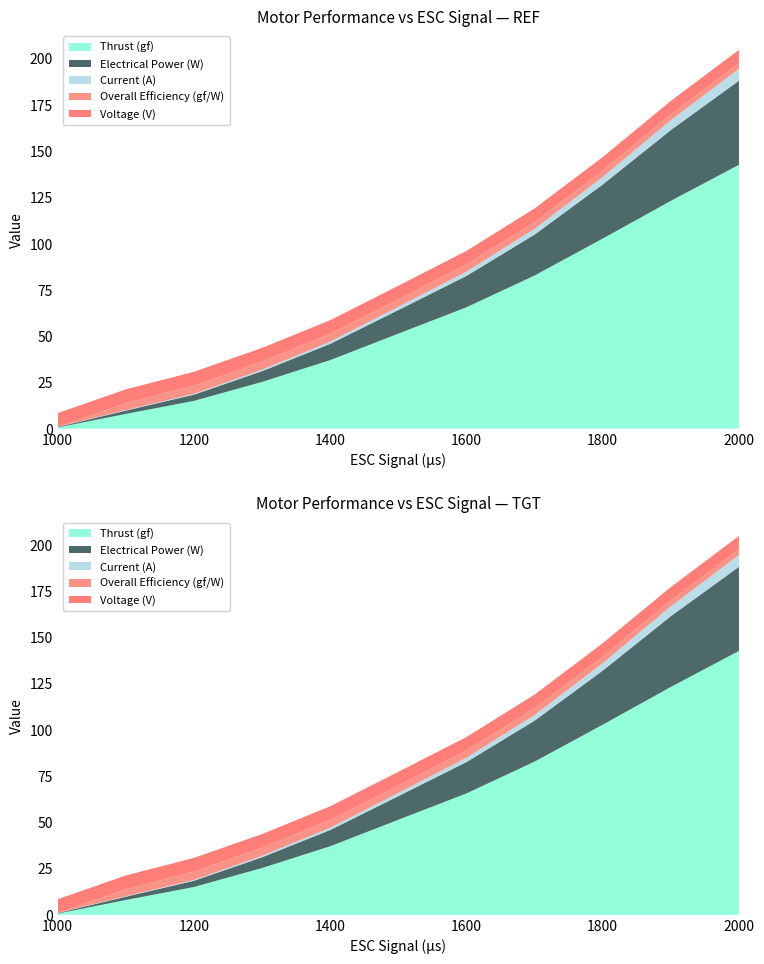

Reading left to right, what are all the values shown in this chart?

Thrust (gf): 0.7	8.0	15.0	25.3	37.0	51.4	65.6	82.8	102.7	123.1	142.6
Electrical Power (W): 0.3	1.8	3.4	5.8	8.8	12.8	16.9	22.1	29.2	38.2	45.4
Current (A): 0.0	0.3	0.5	0.8	1.2	1.8	2.3	3.1	4.0	5.3	6.4
Overall Efficiency (gf/W): 0.0	3.8	4.5	4.4	4.2	4.0	3.9	3.7	3.5	3.2	3.1
Voltage (V): 7.4	7.4	7.4	7.4	7.4	7.4	7.3	7.3	7.3	7.2	7.2